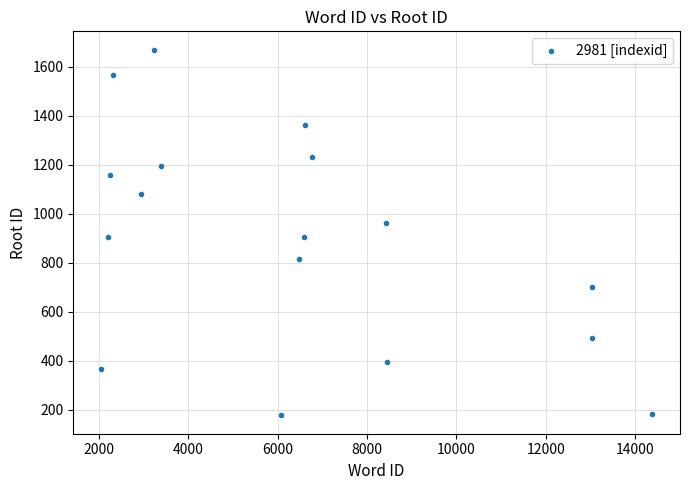

What is the range of Y values (max minus min)?

1495